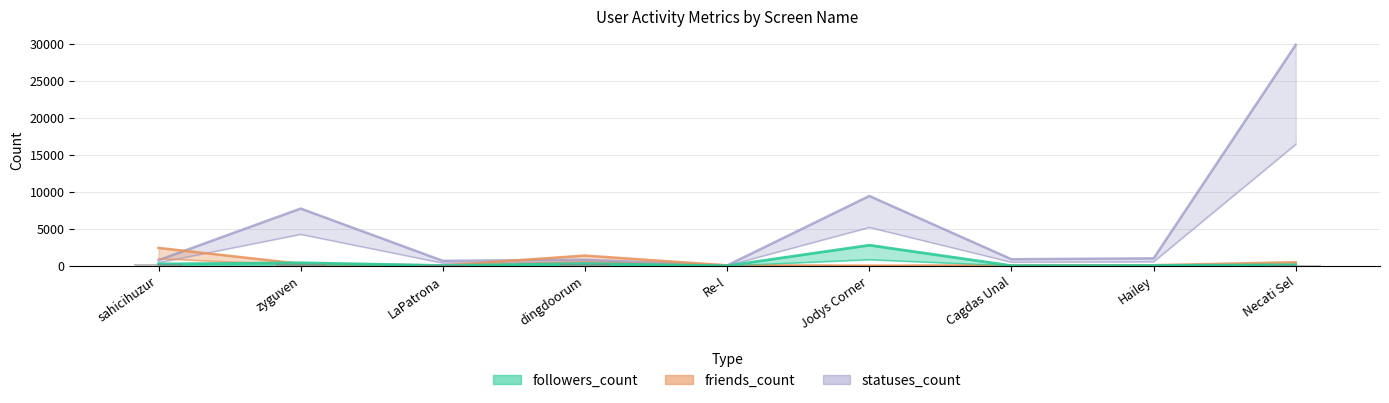

Rank the series at Jodys Corner from highest to lowest value.

statuses_count, followers_count, friends_count